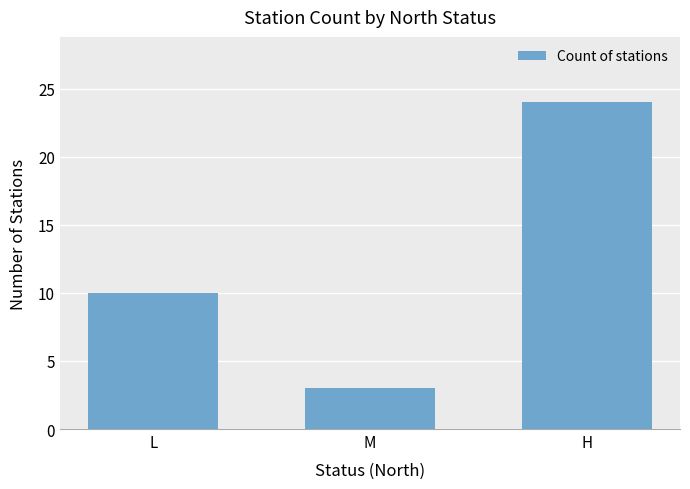

What position from the left is L?

1